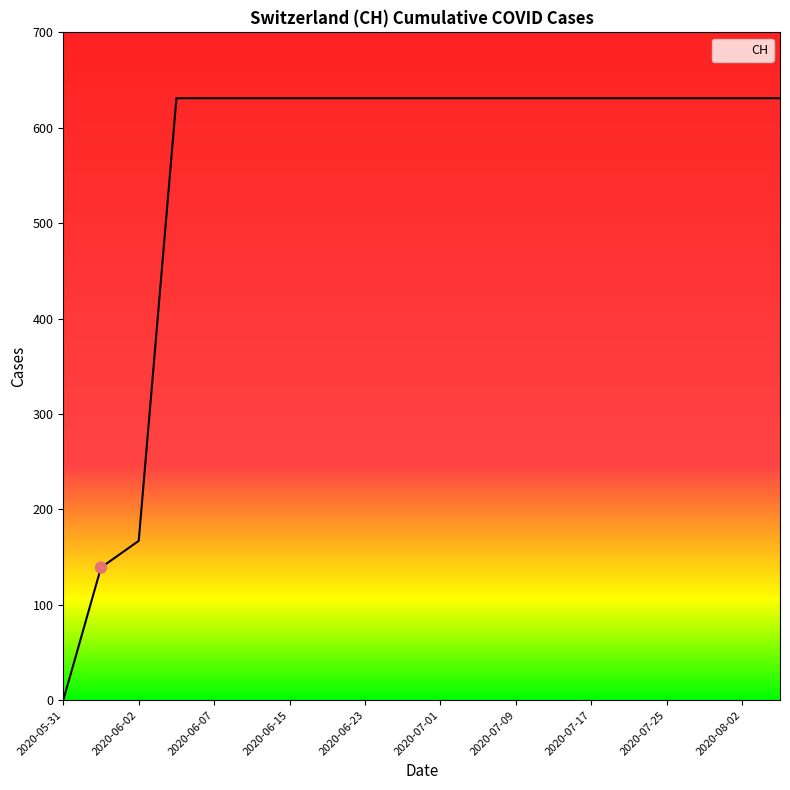

What is the change in value from 2020-06-02 to 2020-06-07?

+464